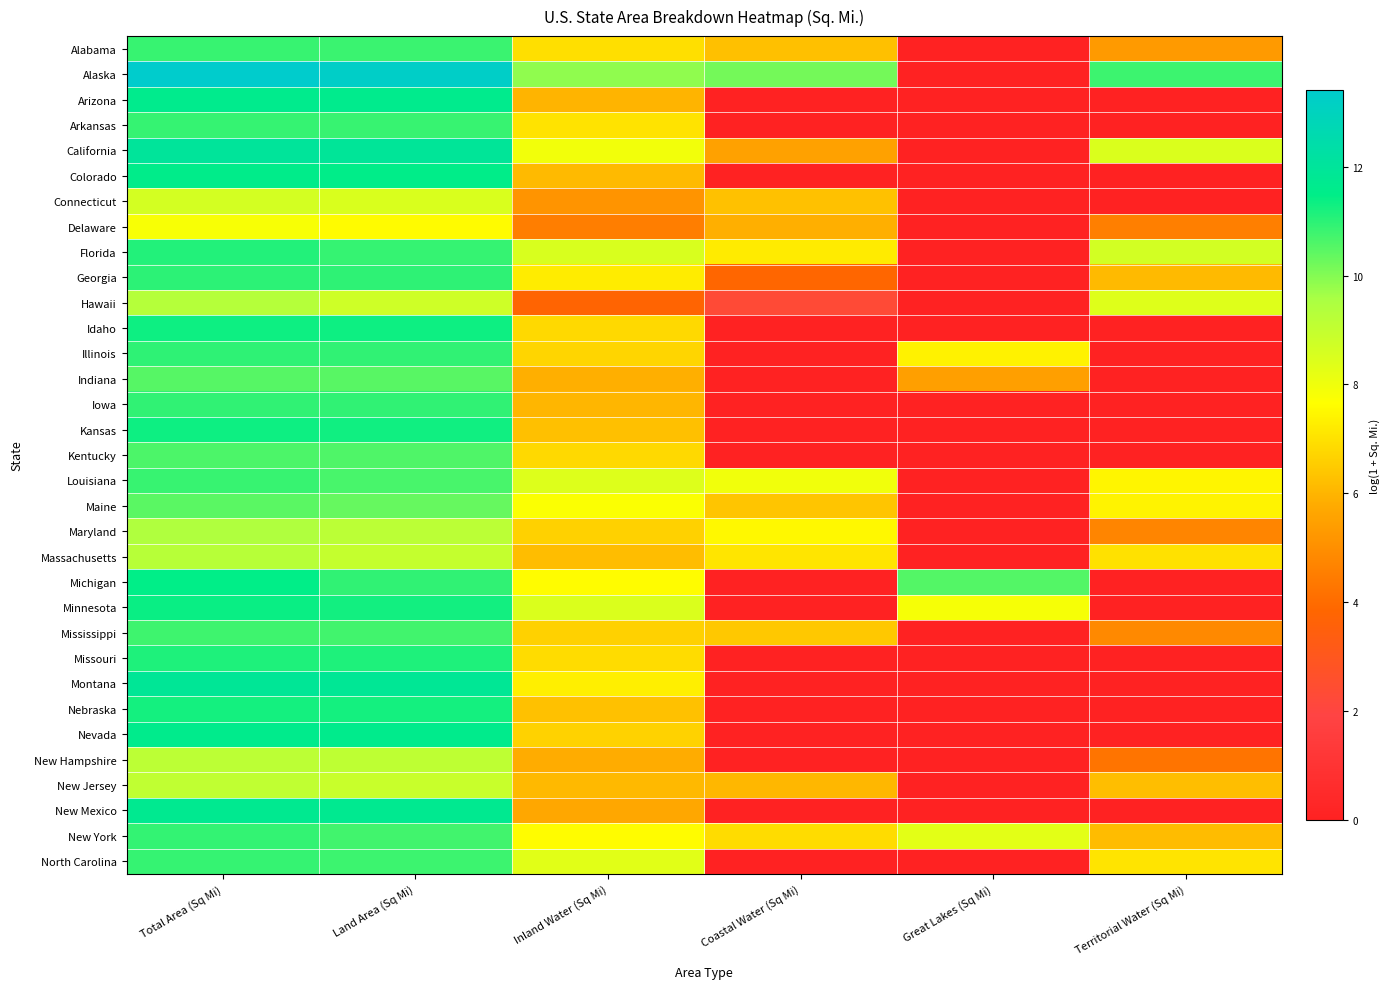

Count the number of data series in this chart.

33